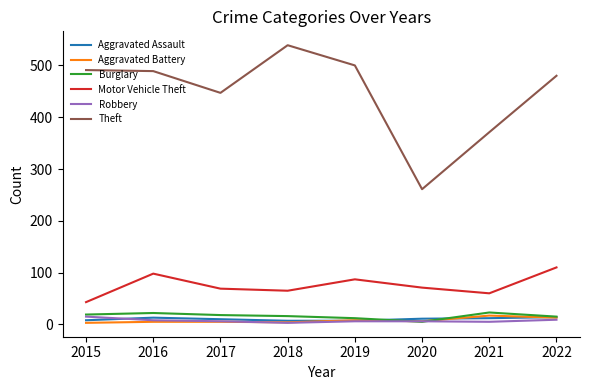

Between 2016 and 2017, which series saw the biggest shift?

Theft